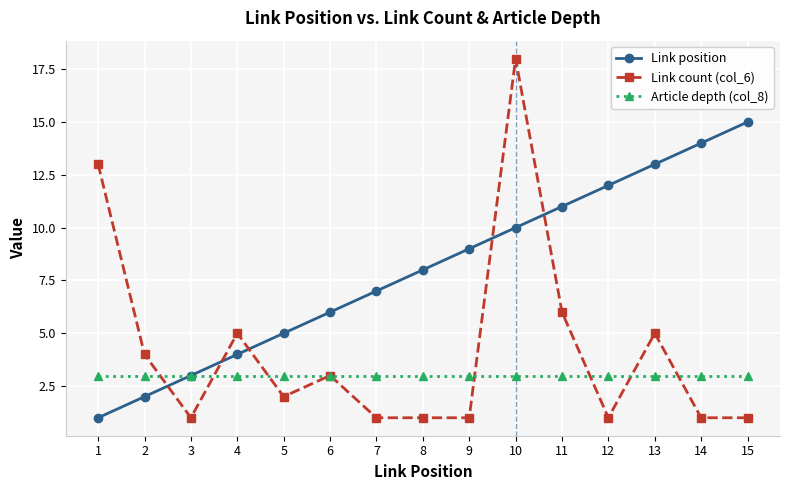

What is the difference between the highest and lowest values at 9?

8